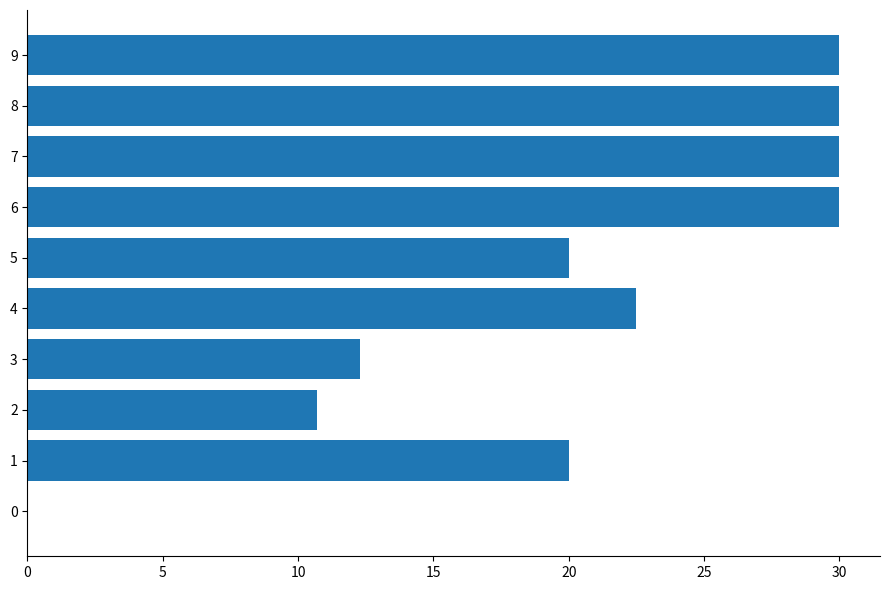

The value at 3 is 12.3. True or false?

True